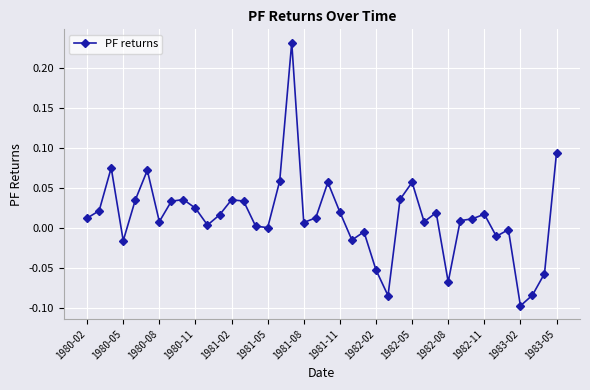

What is the difference between the maximum and second lowest values?

0.3